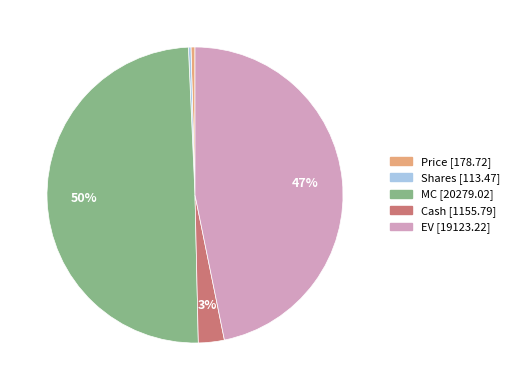

Does Price represent more than half of the total?

No